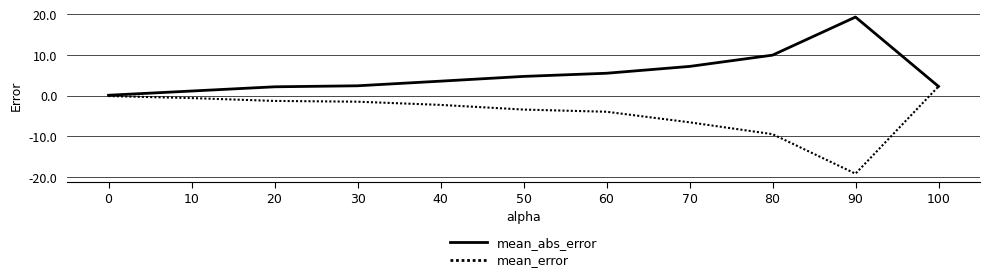

Rank the series by their maximum value, from highest to lowest.

mean_abs_error, mean_error